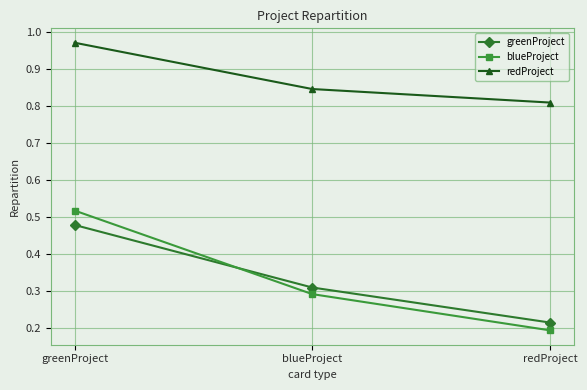

How many blueProject values are between 0 and 1?

3